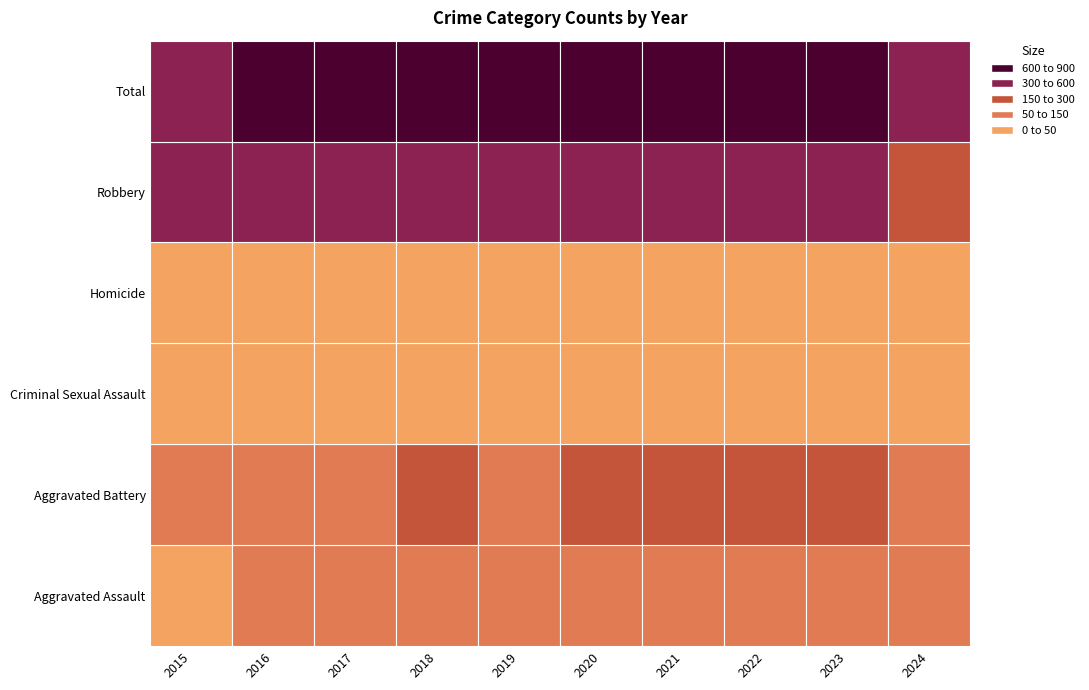

Reading left to right, list all the values displayed in this chart.

Aggravated Assault: 46	71	95	77	98	94	110	121	130	80
Aggravated Battery: 82	82	142	152	148	150	163	202	244	131
Criminal Sexual Assault: 12	8	8	11	8	3	14	24	22	14
Homicide: 0	1	1	1	2	3	4	5	2	3
Robbery: 395	510	446	520	591	450	484	521	440	294
Total: 535	672	692	761	847	700	775	873	838	522